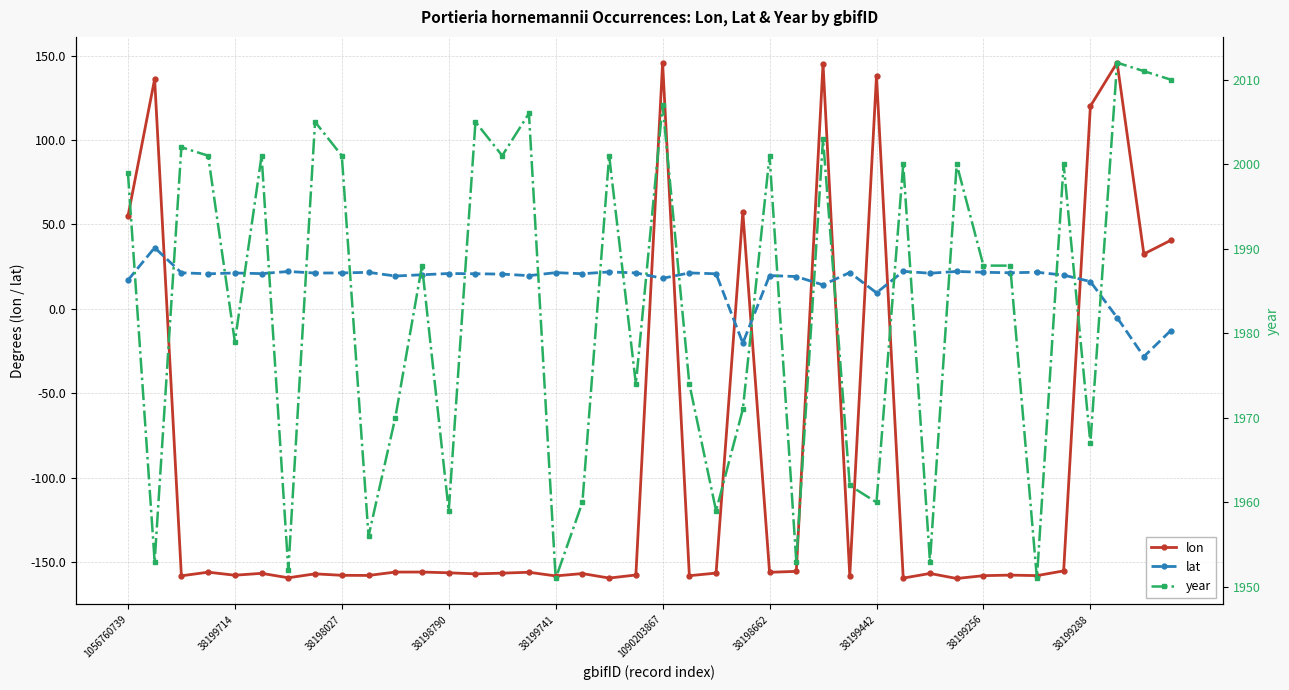

How many data points in lat are above 20?

26